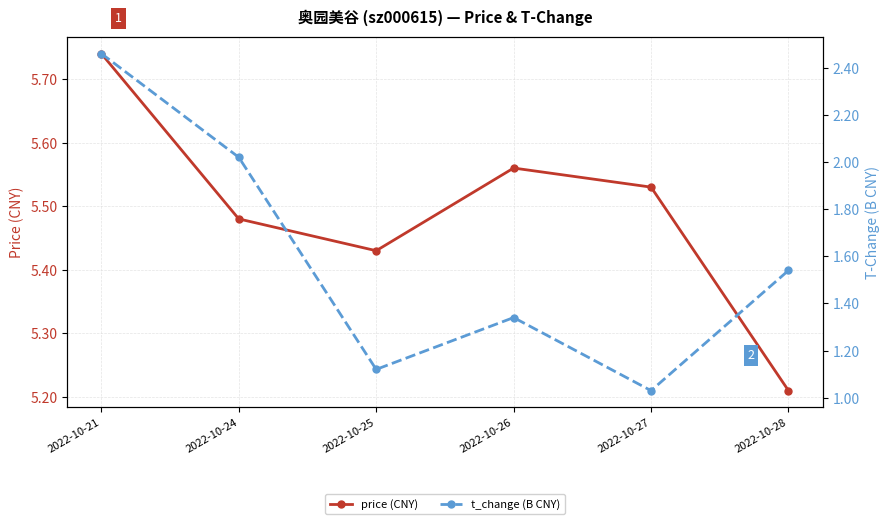

How many distinct data groups are displayed?

2